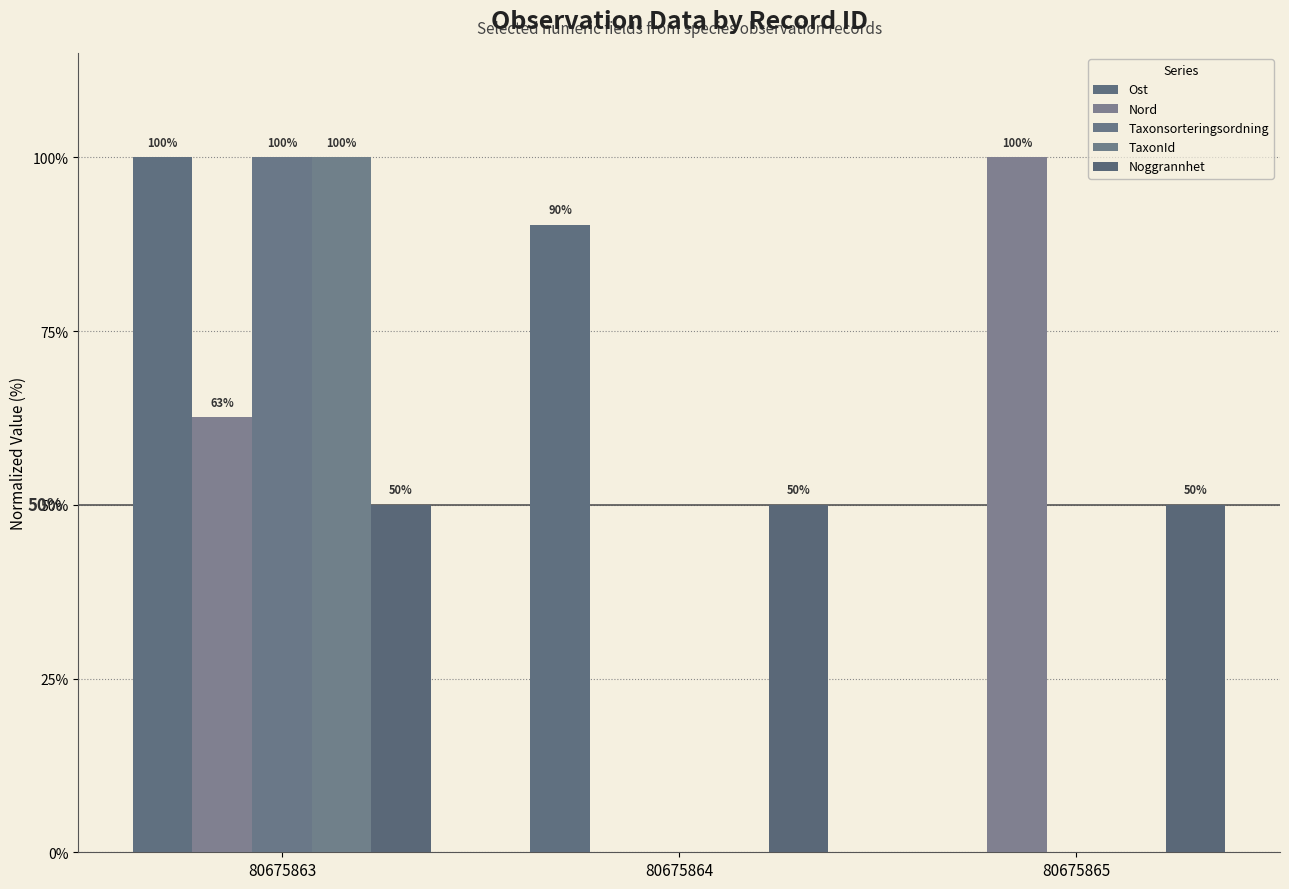

Which label corresponds to the smallest value in the chart?

80675865